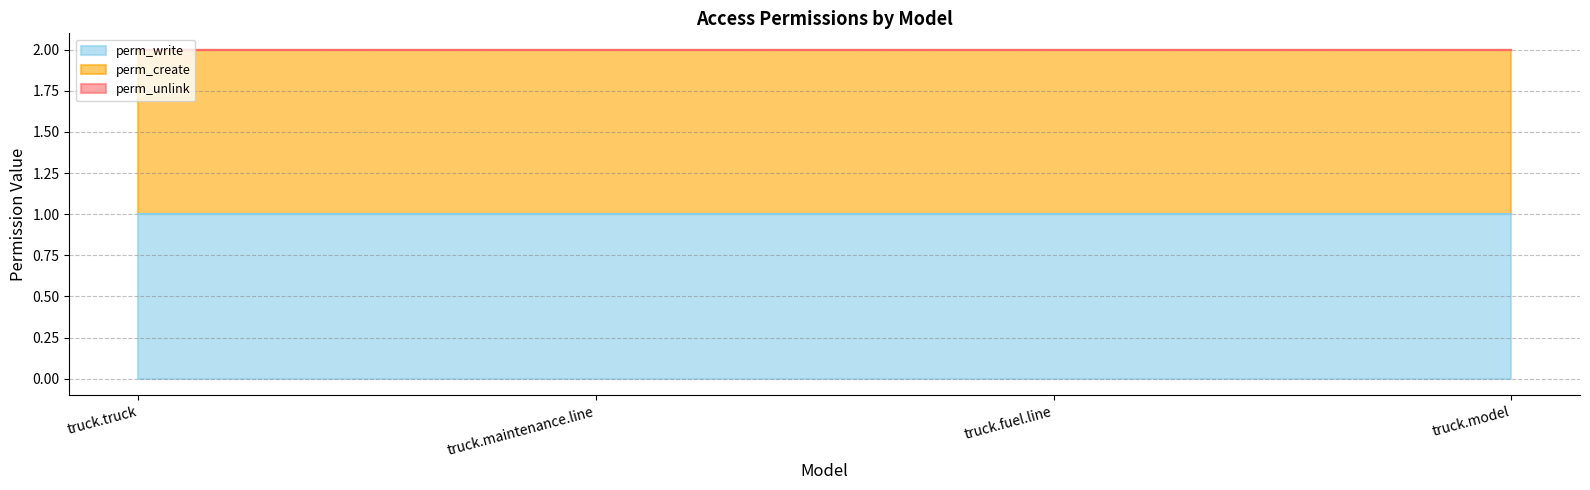

Where is perm_unlink nearest to the value 0?

truck.truck